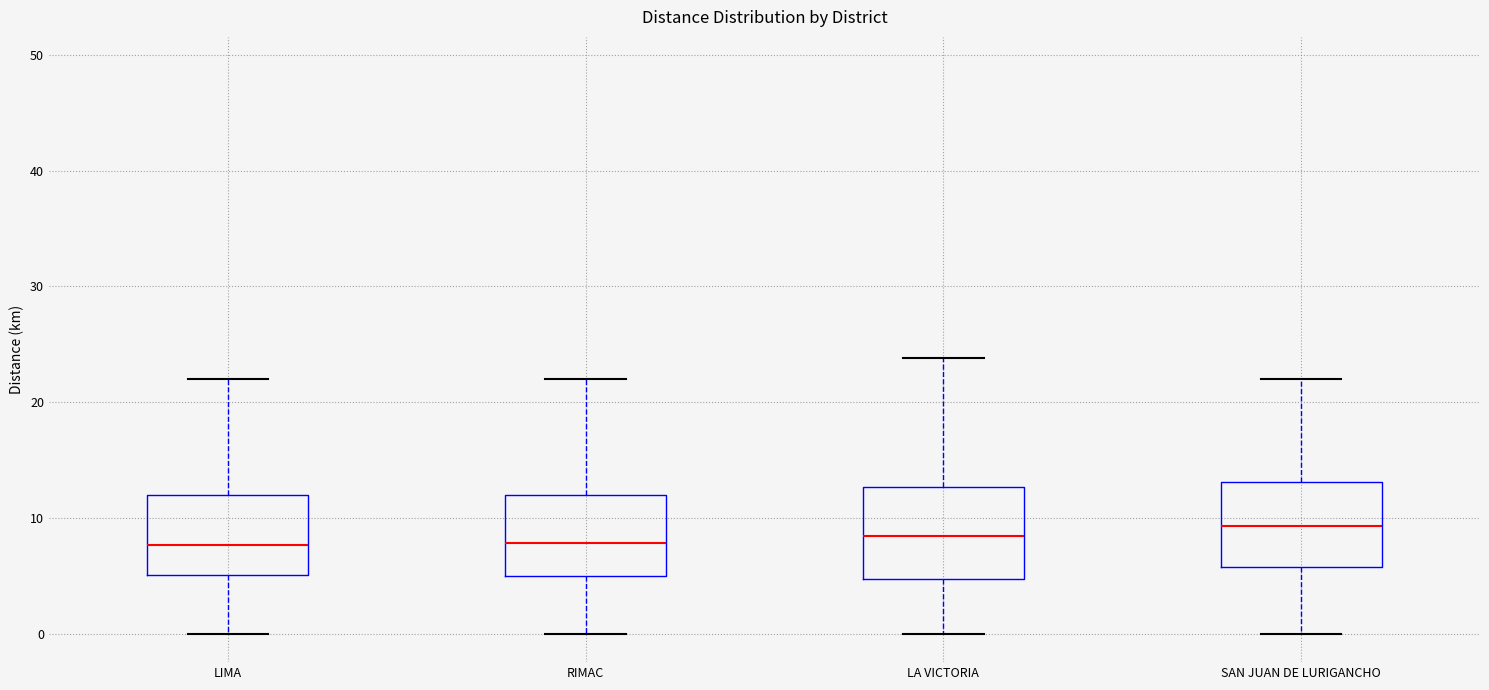

Where does the lower whisker of the box for RIMAC end on the y-axis? The values are not printed on the chart, so give them approximately, as read against the axis.

0